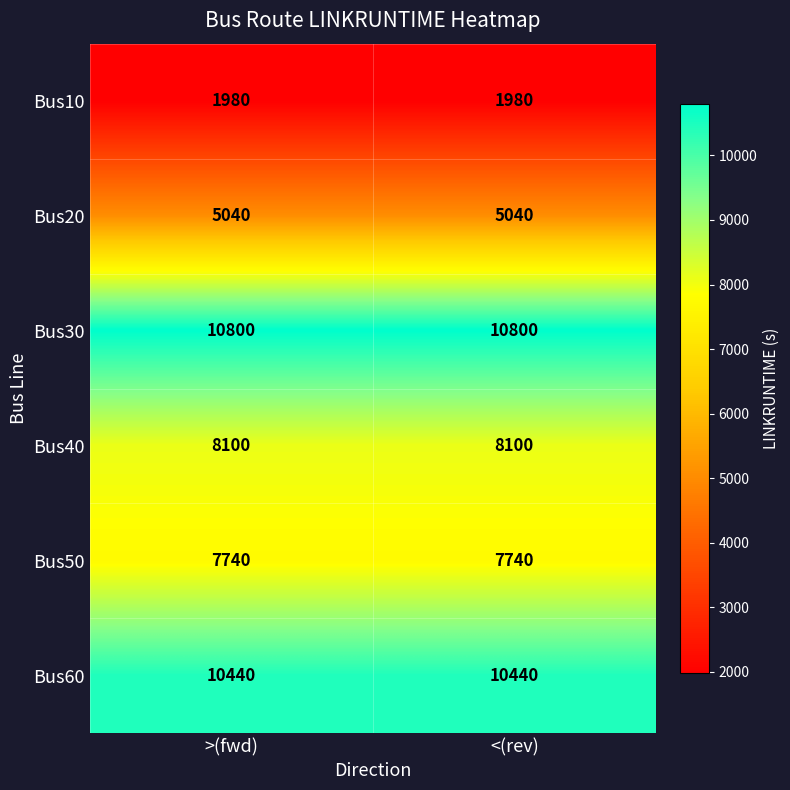

What is the average value of the Bus30 series?

10800